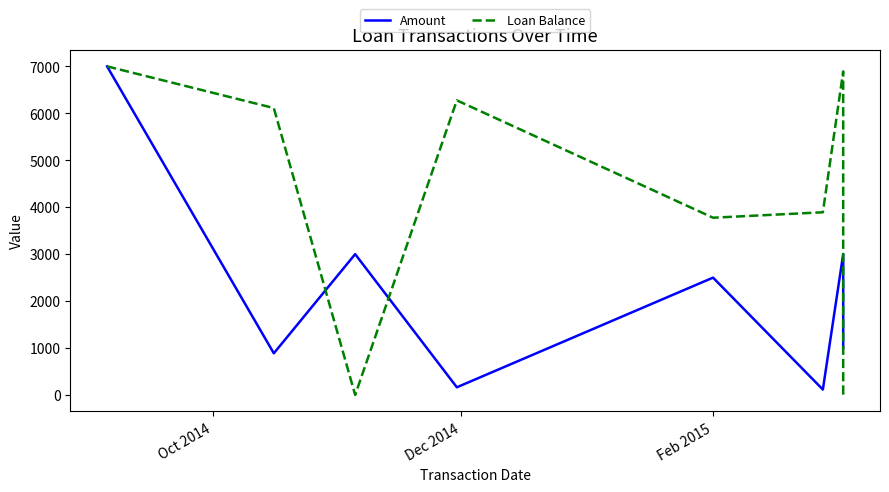

Which series ends up on top after the final intersection of Loan Balance and Amount?

Amount